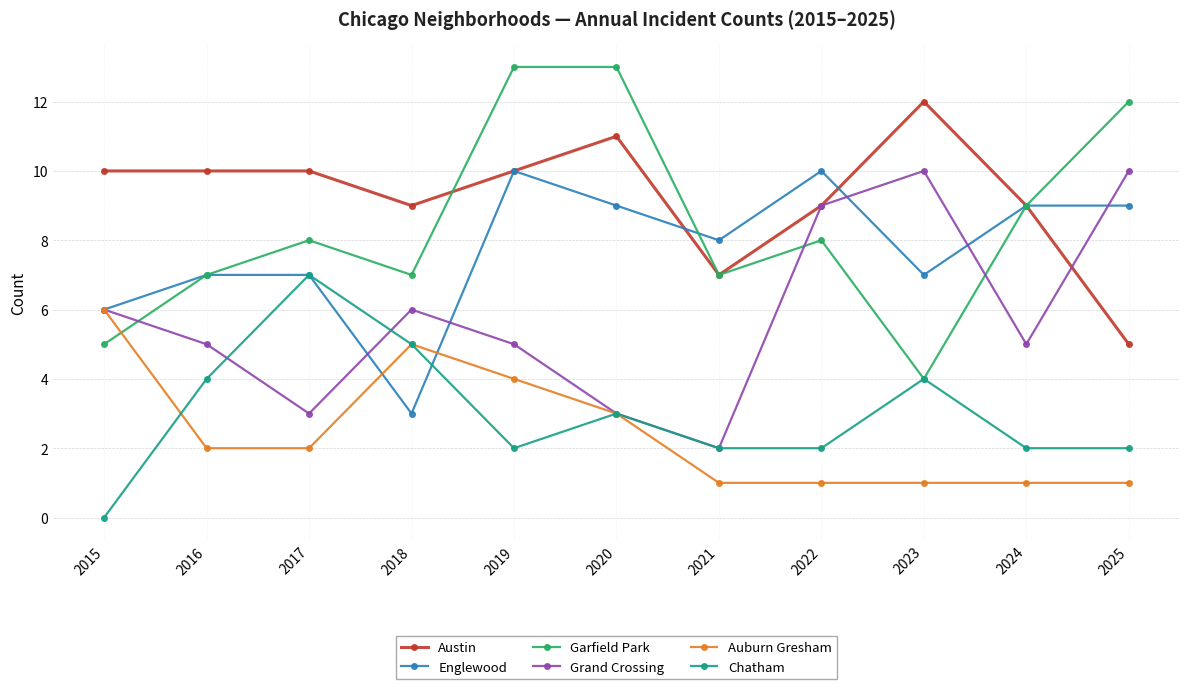

The Englewood series shows 7 at 2016. True or false?

True